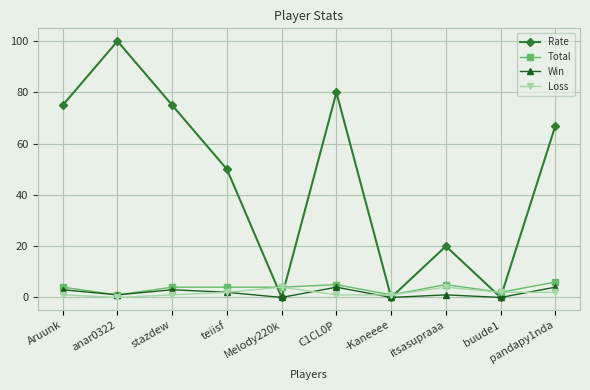

What is the value of the Loss point at the 9th from the left?

2